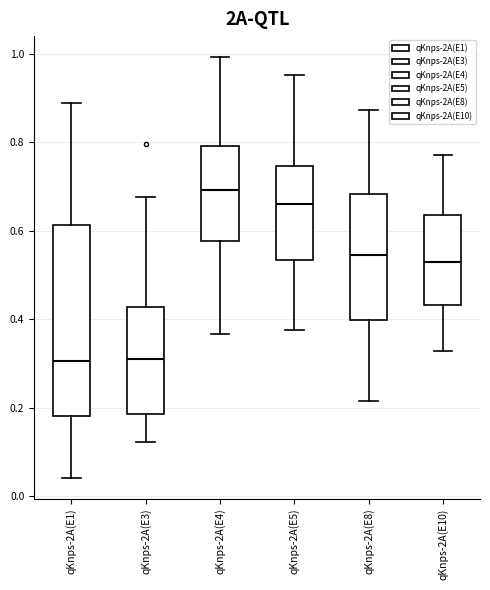

Reading left to right, read every box against the y-axis: the position of its median line, the range the box covers, and the ends of its whiskers. The values are not printed on the chart, so give them approximately, as read against the axis.

qKnps-2A(E1): median 0.30, box 0.18 to 0.62, whiskers 0.04 to 0.88
qKnps-2A(E3): median 0.30, box 0.18 to 0.42, whiskers 0.12 to 0.68
qKnps-2A(E4): median 0.70, box 0.58 to 0.80, whiskers 0.36 to 1.00
qKnps-2A(E5): median 0.66, box 0.54 to 0.74, whiskers 0.38 to 0.96
qKnps-2A(E8): median 0.54, box 0.40 to 0.68, whiskers 0.22 to 0.88
qKnps-2A(E10): median 0.52, box 0.44 to 0.64, whiskers 0.32 to 0.78